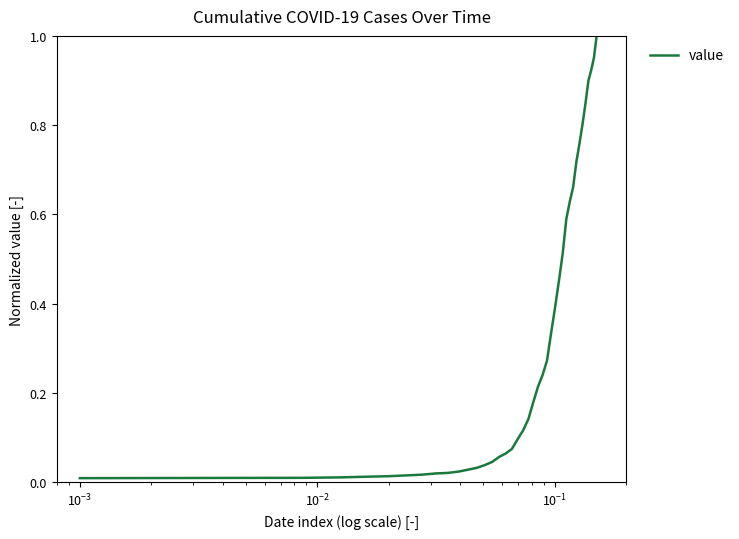

True or false: there are more than 1 points higher than both neighbors.

False